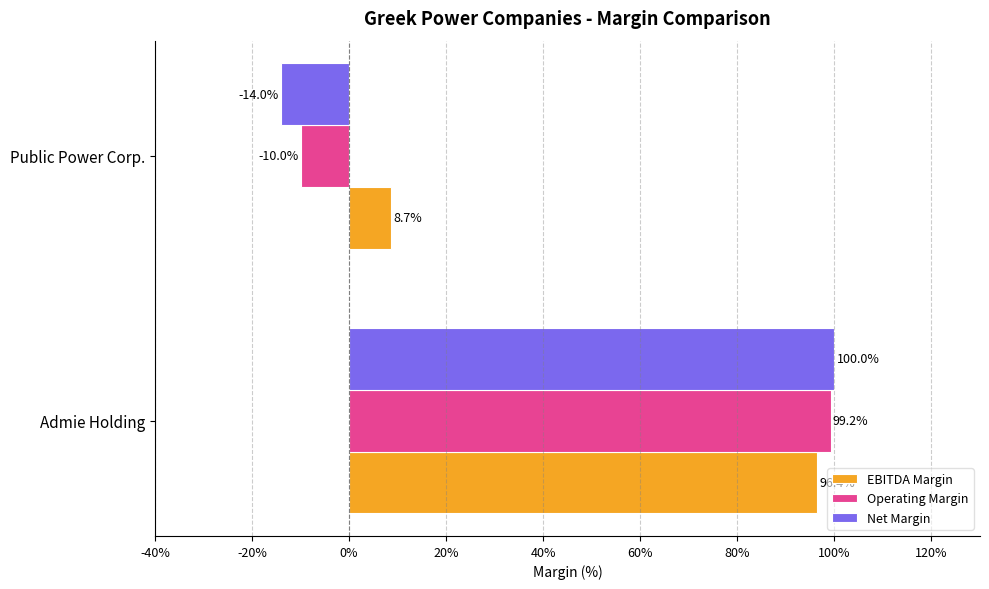

What are all the series names shown in the legend?

EBITDA Margin, Operating Margin, Net Margin